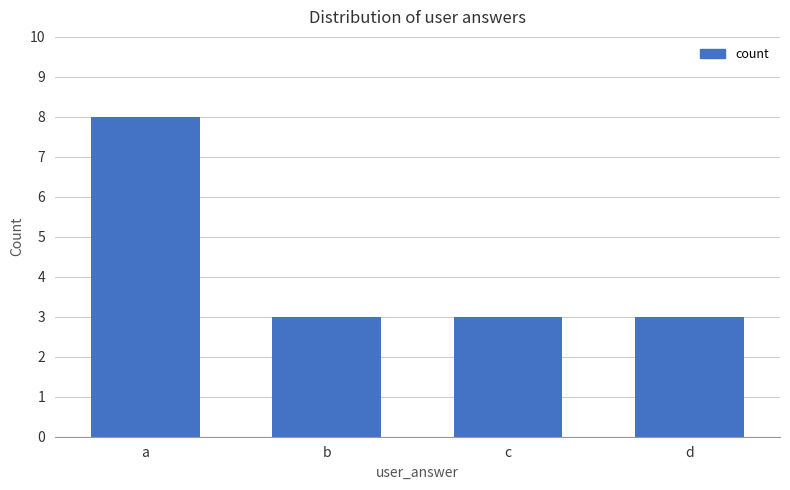

Does the chart contain stacked bars?

No